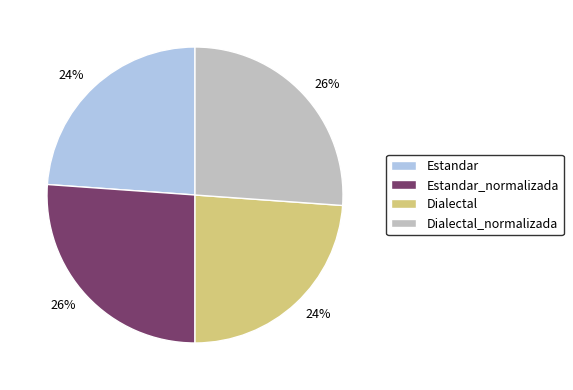

True or false: Dialectal_normalizada accounts for 17% of the total.

False